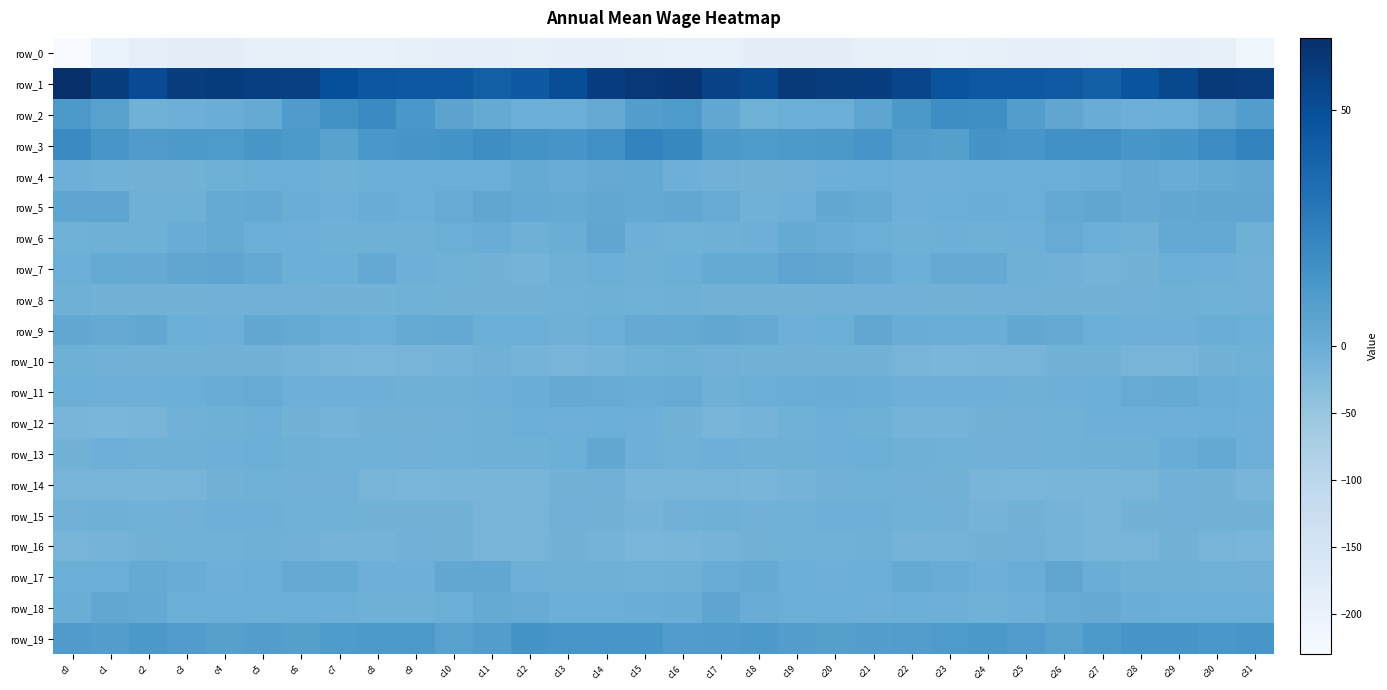

What value does the row_12 series have at c15?

-3.1